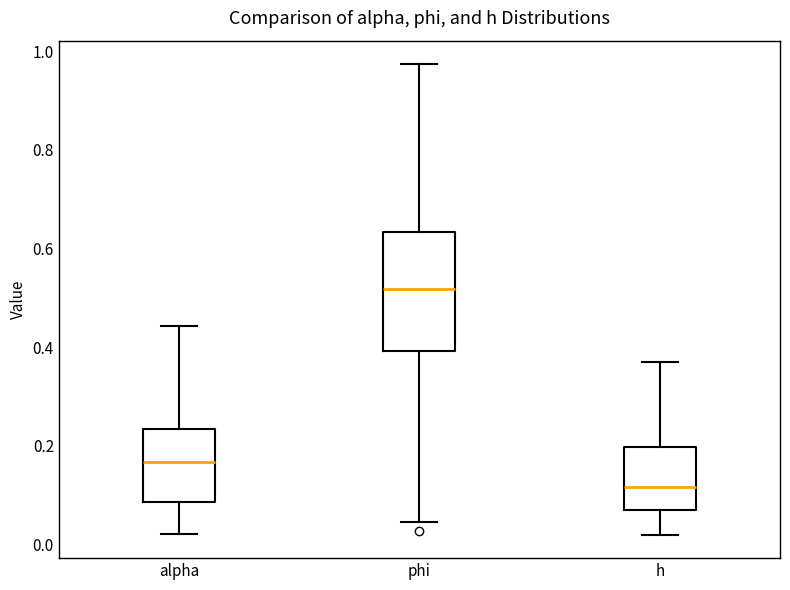

Which box has the lowest median line?

h